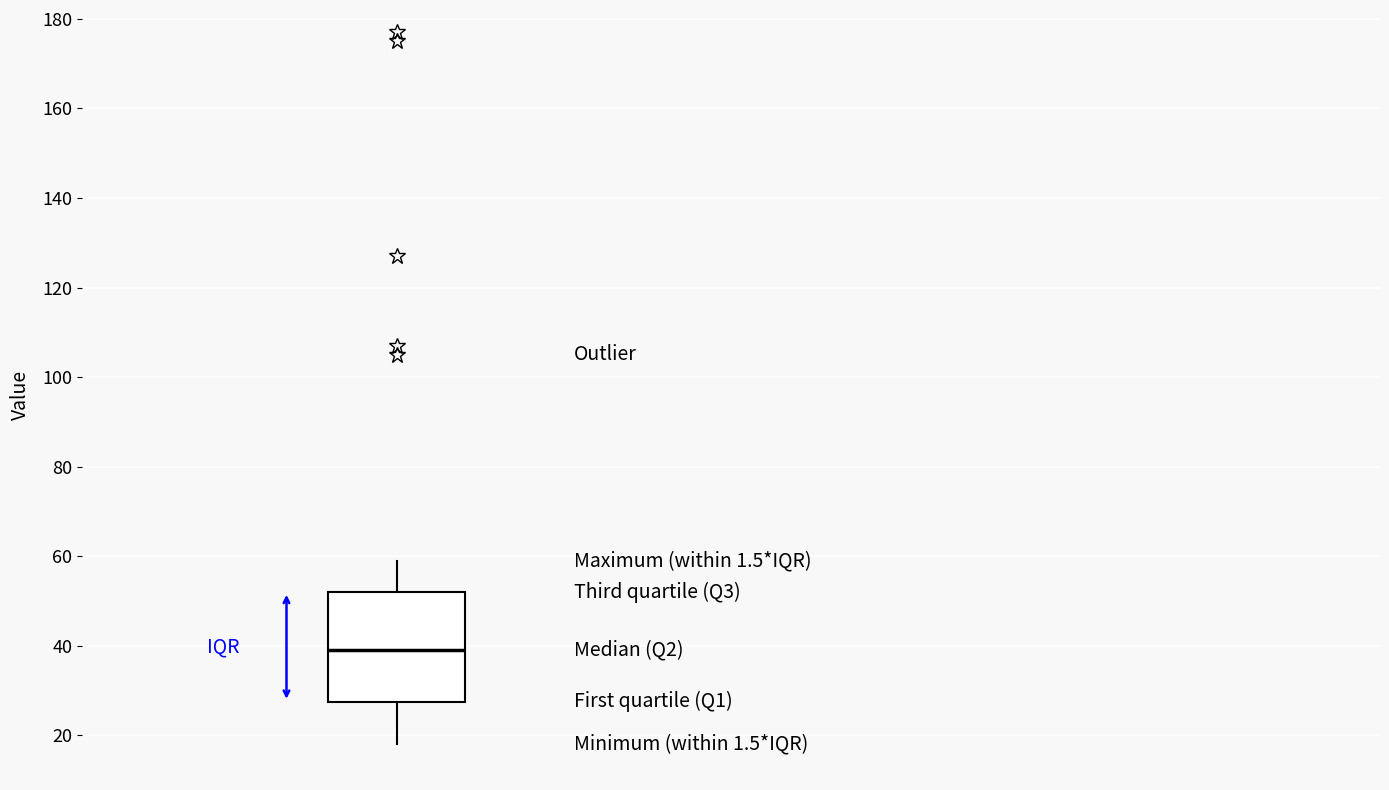

Transcribe this box plot: give where the median line is, the range the box spans, and where the two whiskers end, as read against the y-axis. The values are not printed on the chart, so give them approximately, as read against the axis.

median 40, box 28 to 52, whiskers 18 to 60